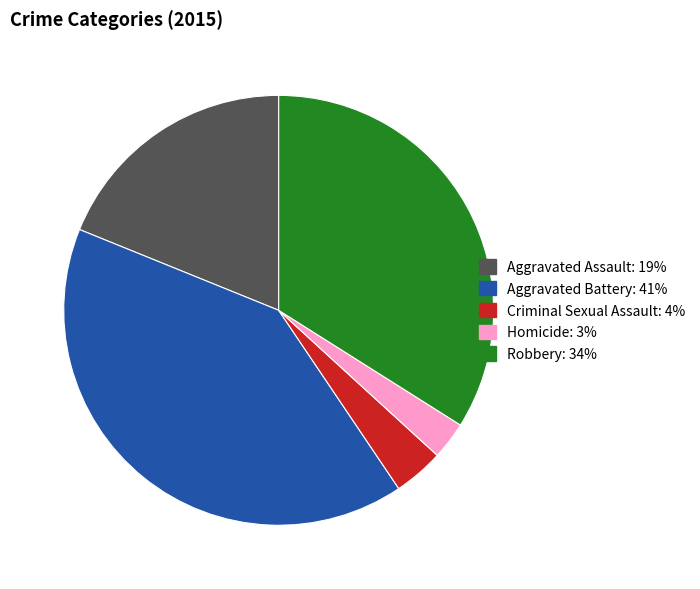

Which has a higher value, Criminal Sexual Assault or Robbery?

Robbery